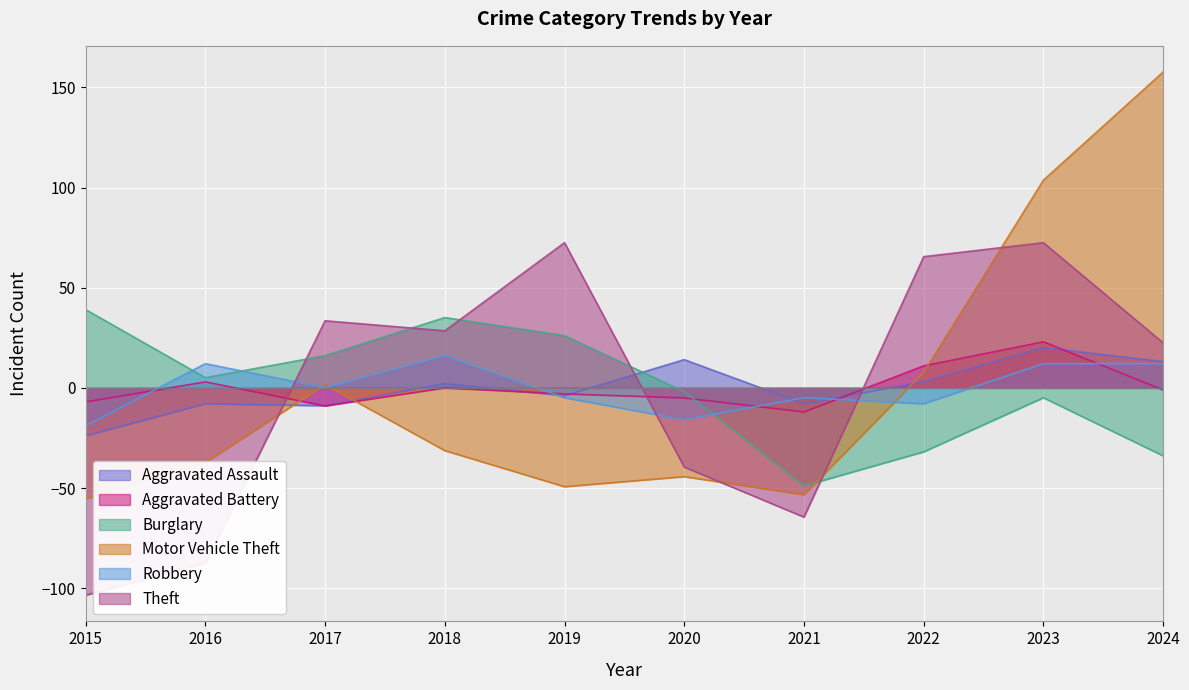

Rank the series at 2017 from lowest to highest value.

Aggravated Battery, Aggravated Assault, Robbery, Motor Vehicle Theft, Burglary, Theft